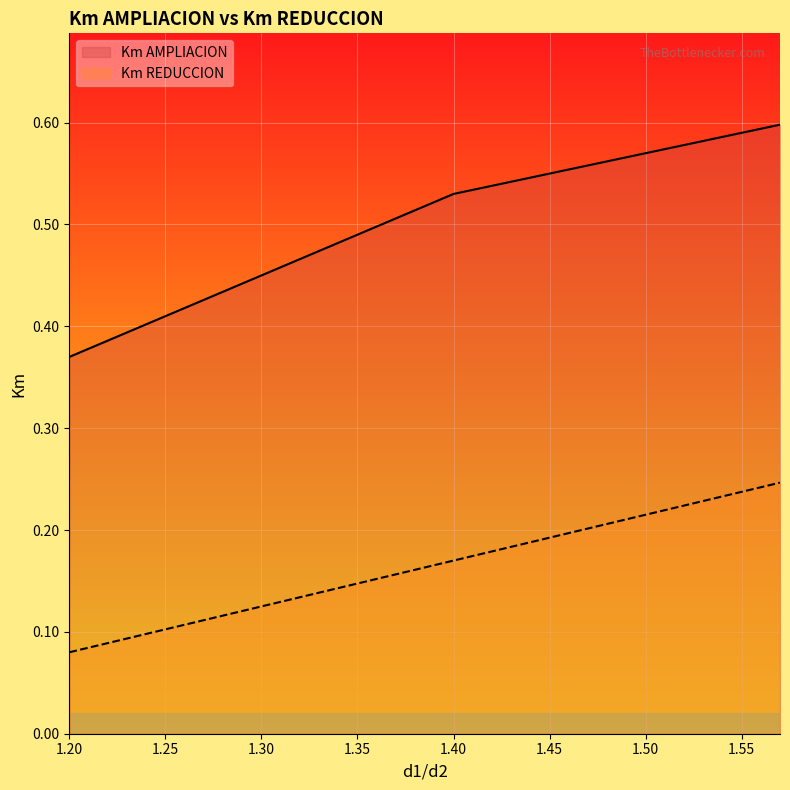

True or false: Km AMPLIACION and Km REDUCCION intersect in this chart.

False